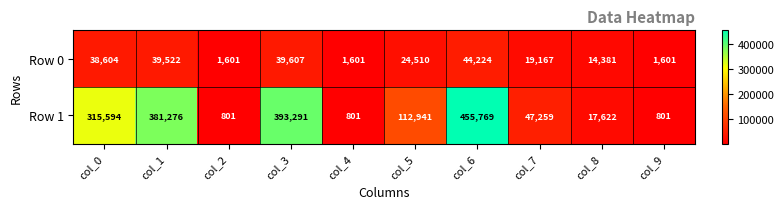

Which category has the highest value across all series?

col_6